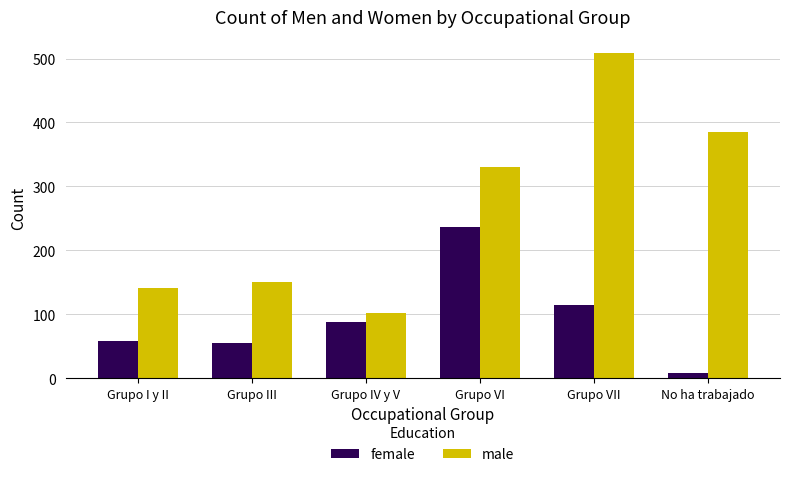

What is the label of the 5th bar from the left?

Grupo VII